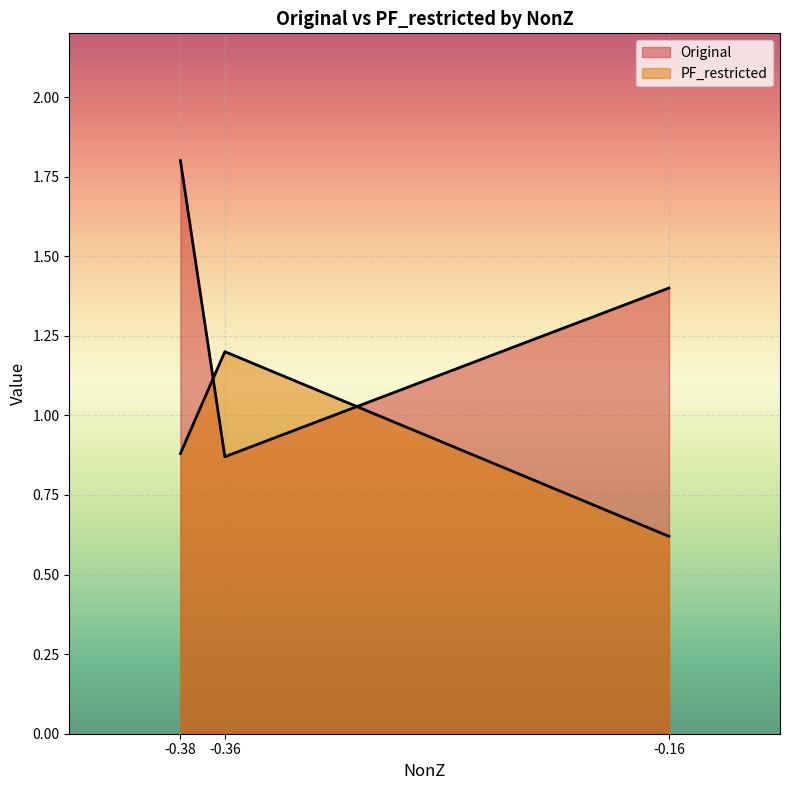

Count the number of data series in this chart.

2